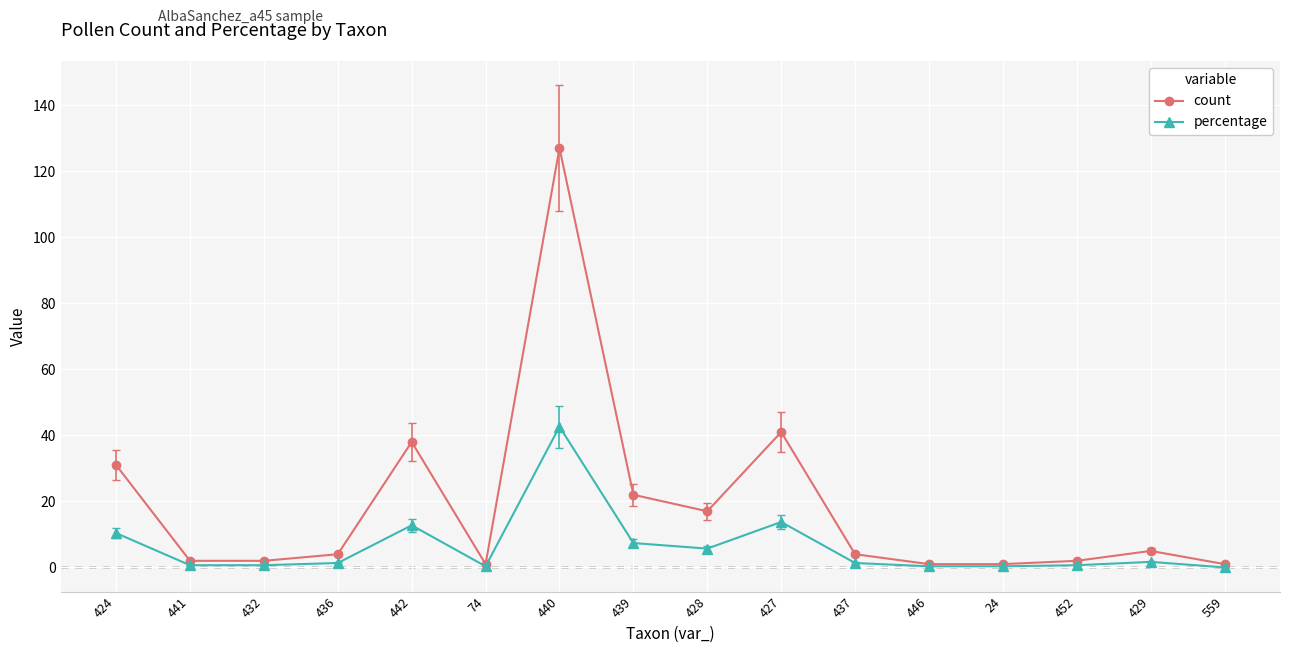

What is the spread (max minus min) of values at 439?

14.6